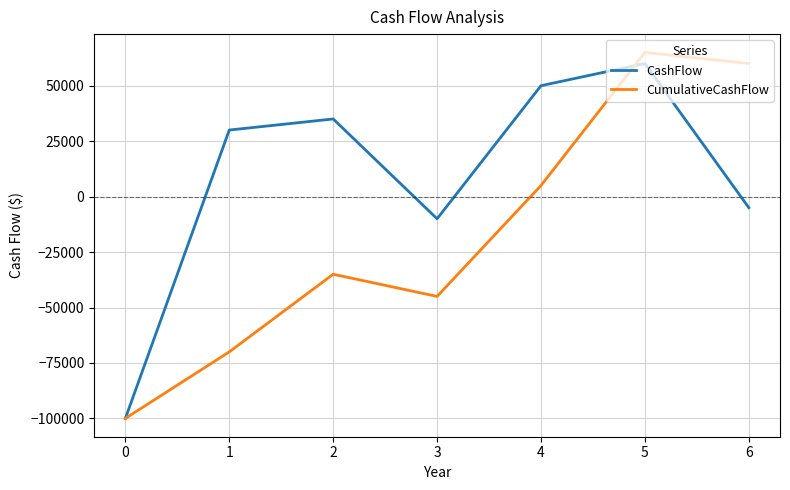

List the series in order of their overall mean, lowest first.

CumulativeCashFlow, CashFlow